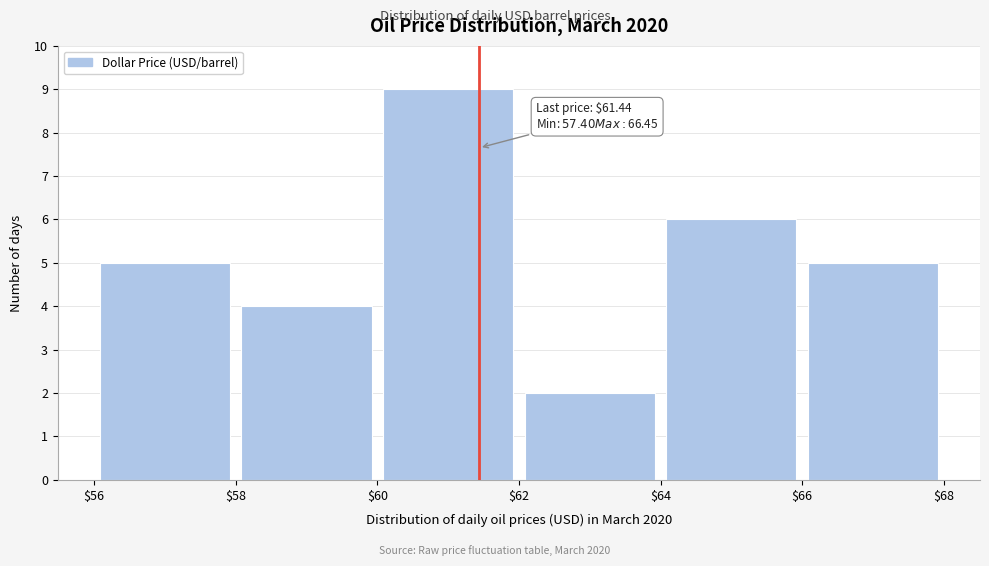

Which range on the x-axis has the tallest bar?

$60 to $62